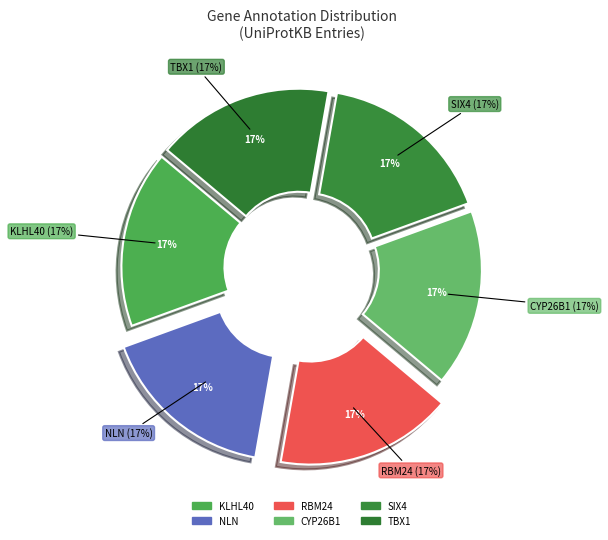

Is it true that NLN is 11% of the pie?

False